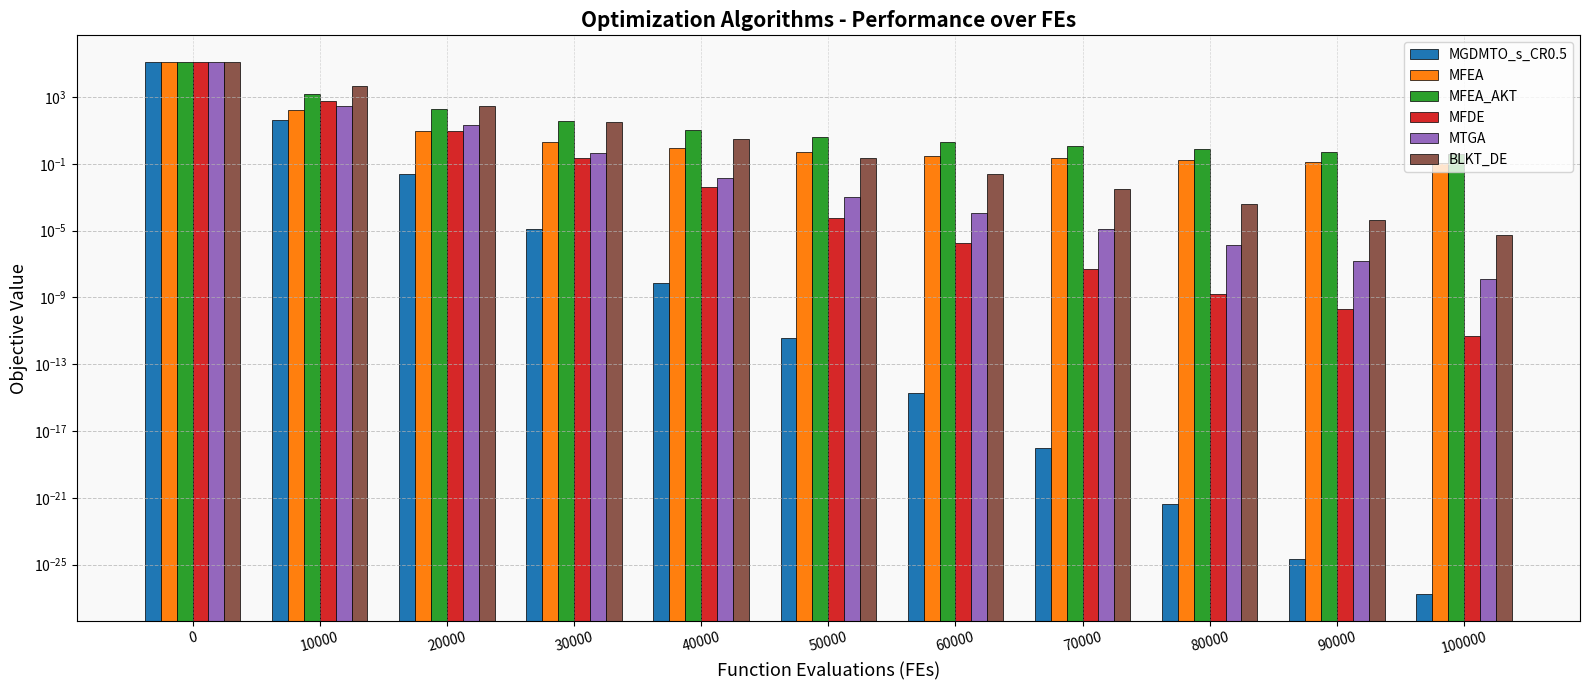

What is the difference between the maximum and minimum values in the MGDMTO_s_CR0.5 series?

125657.0